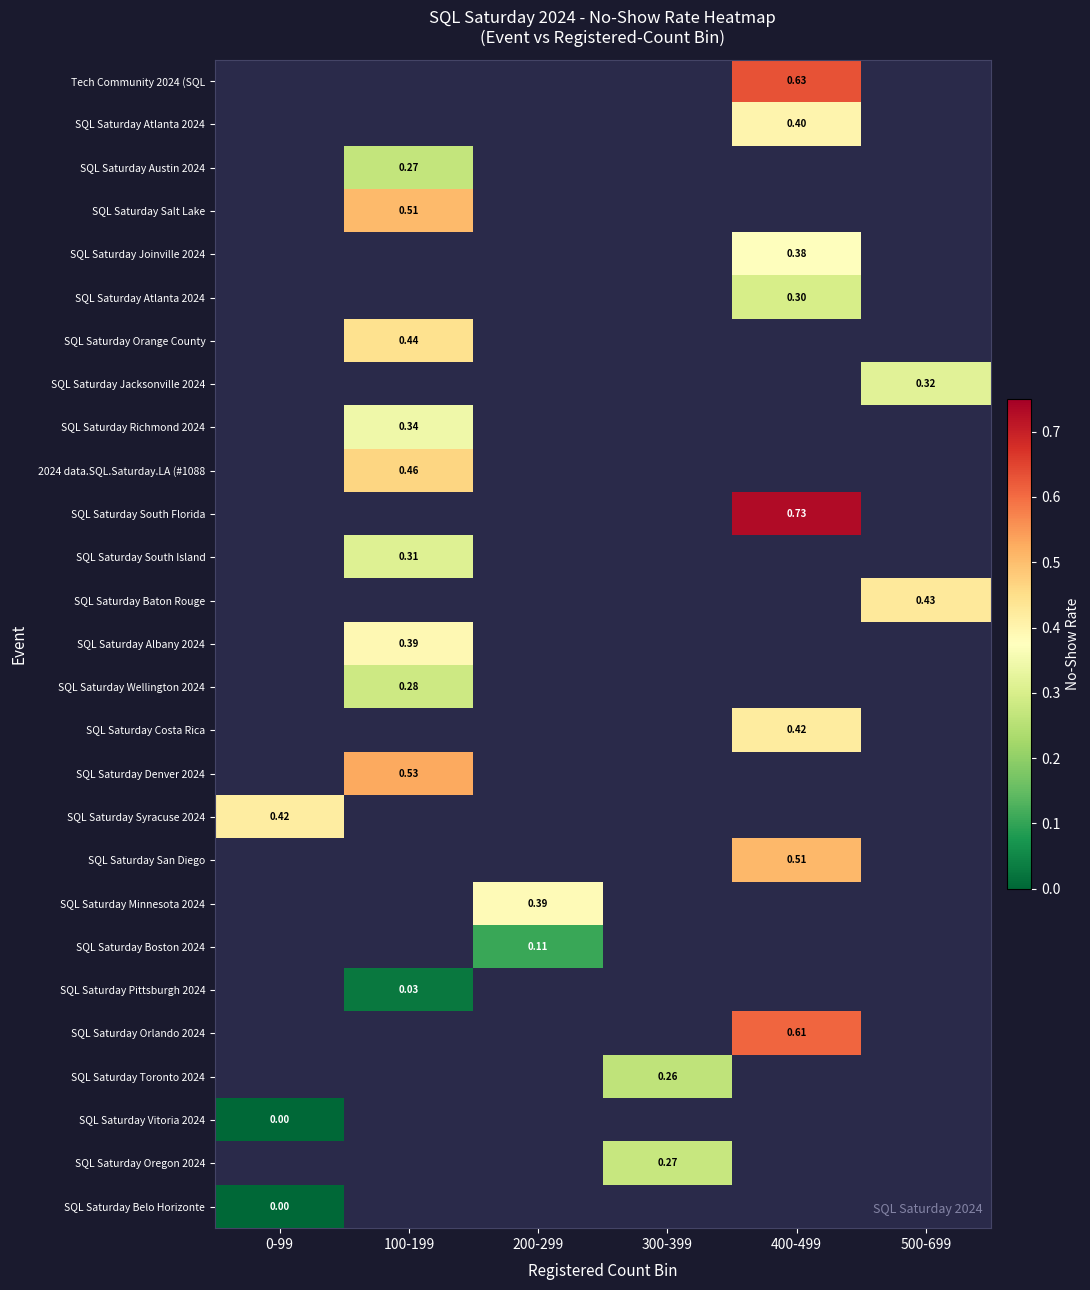

What is the maximum value shown in the chart?

0.7